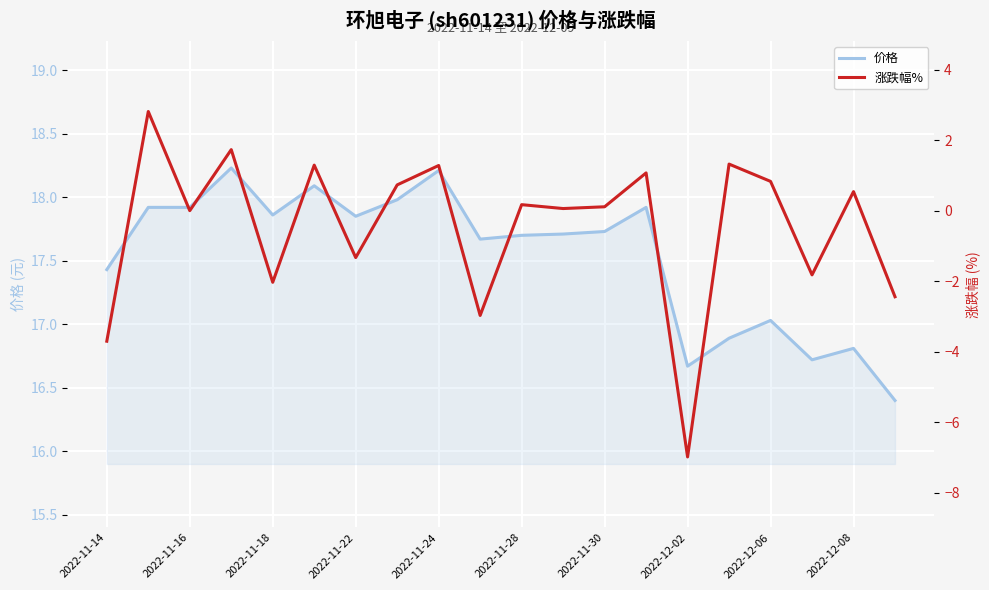

Does the chart display data point markers on the line(s)?

No